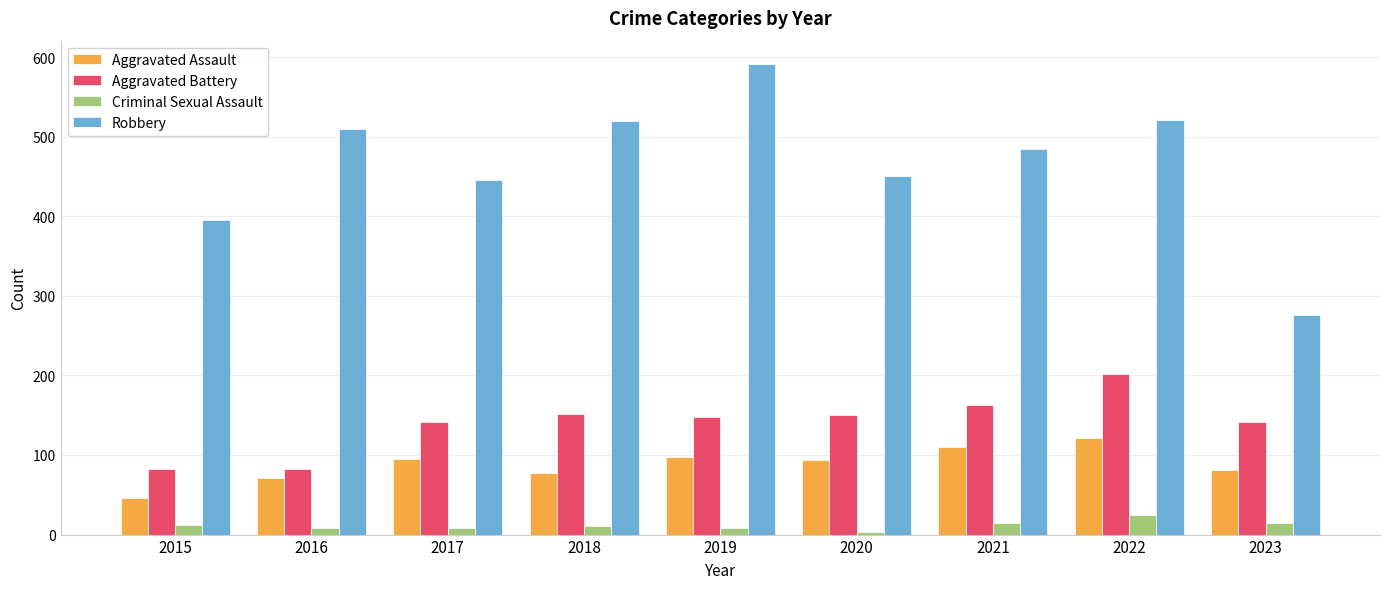

Read the Aggravated Battery value at 2016.

82